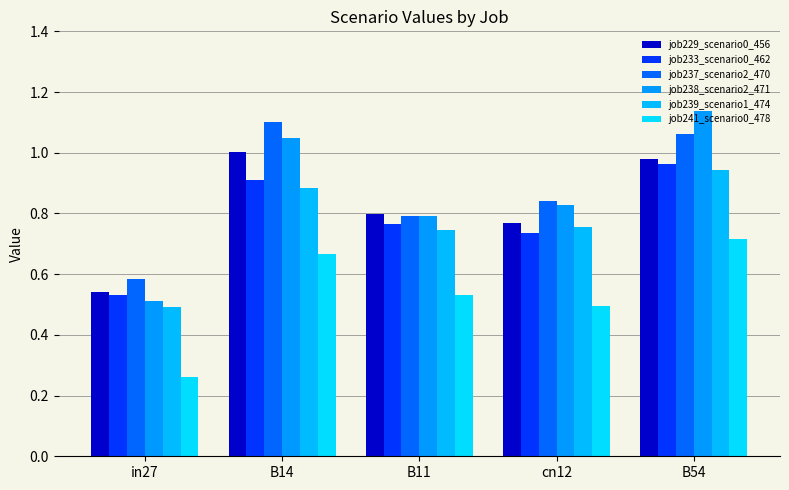

How many bars are there in total?

30